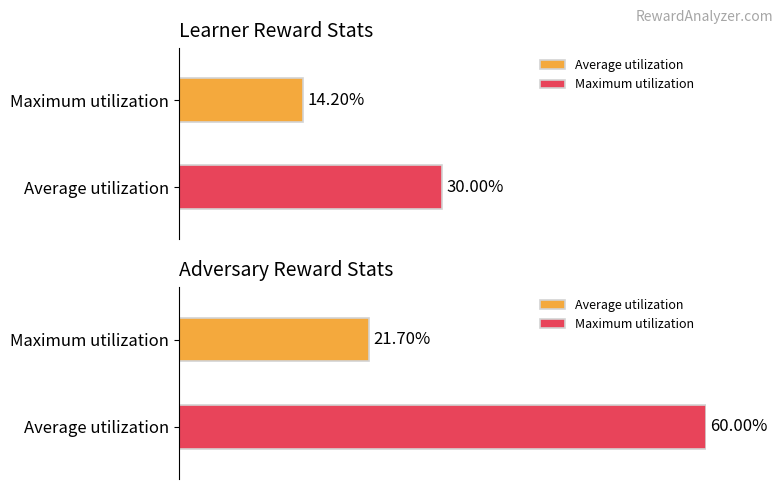

At which label is adv reward closest to 30?

1